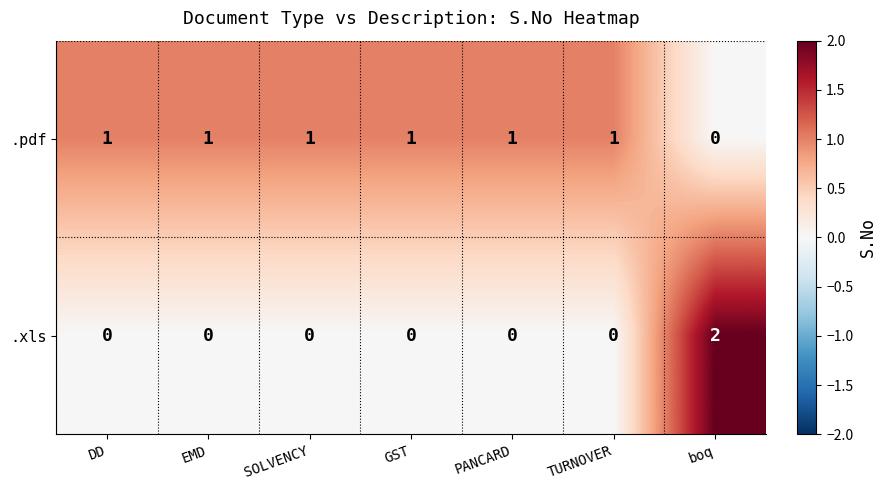

The .pdf series shows 0 at PANCARD. True or false?

False